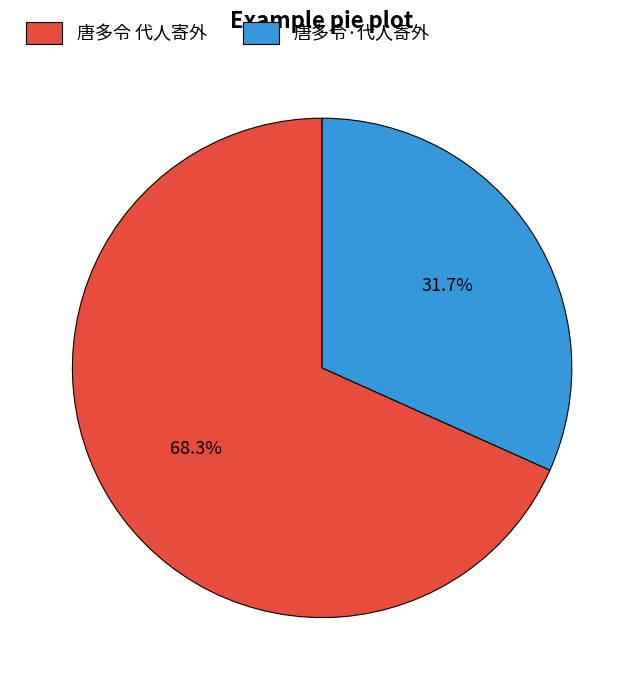

Is the sum of 唐多令·代人寄外 and 唐多令 代人寄外 greater than half?

Yes